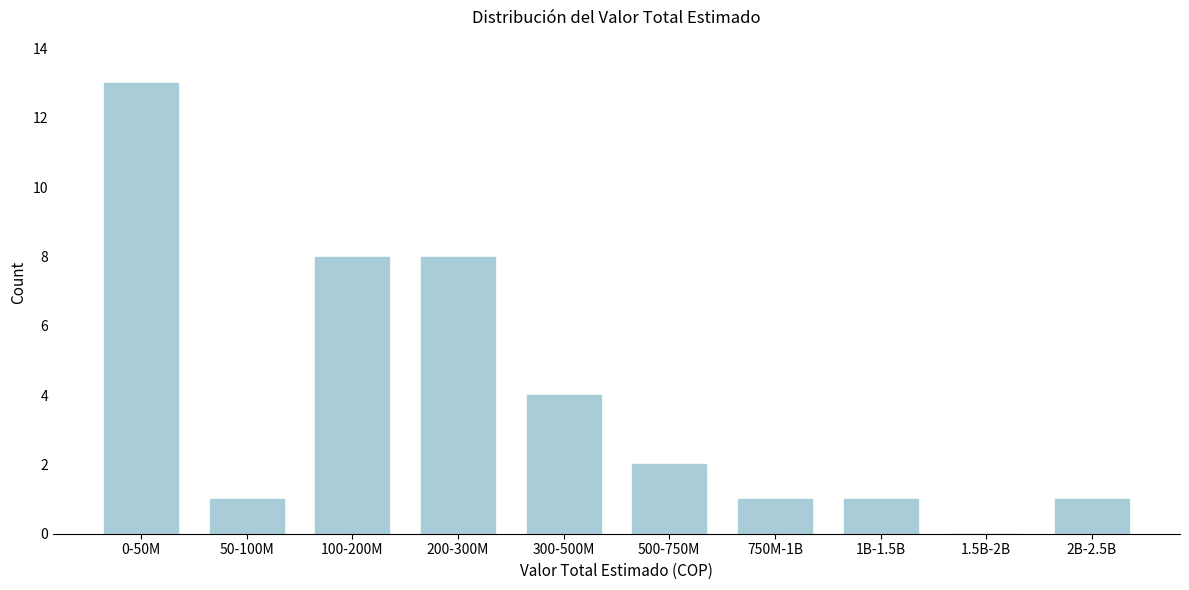

Reading right to left, list all the values displayed in this chart.

2B-2.5B=1	1.5B-2B=0	1B-1.5B=1	750M-1B=1	500-750M=2	300-500M=4	200-300M=8	100-200M=8	50-100M=1	0-50M=13